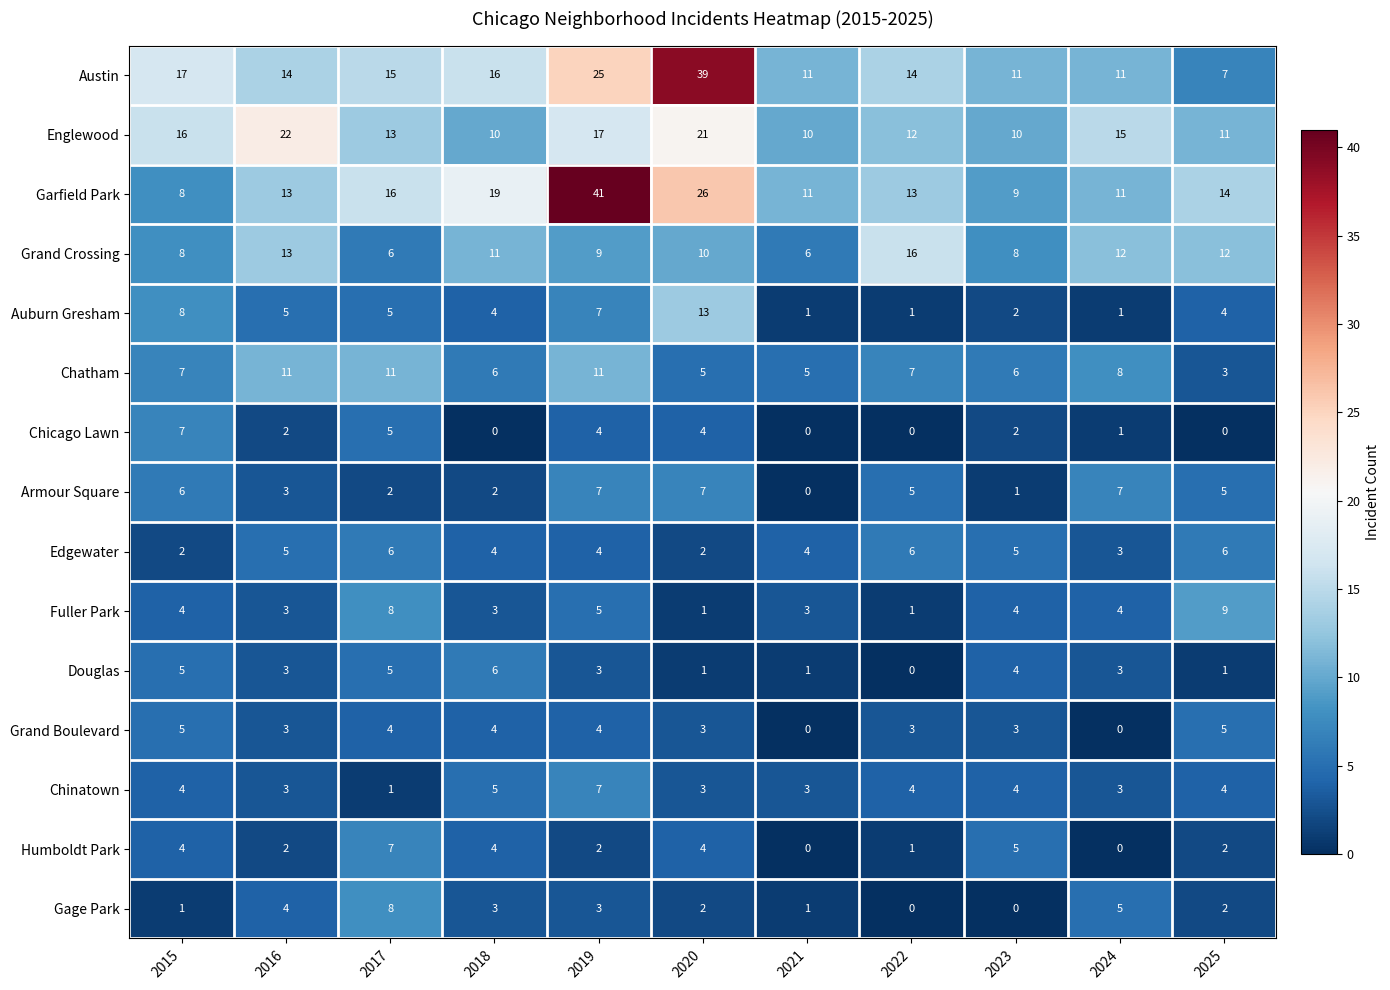

At which category is the sum across all series the highest?

2019